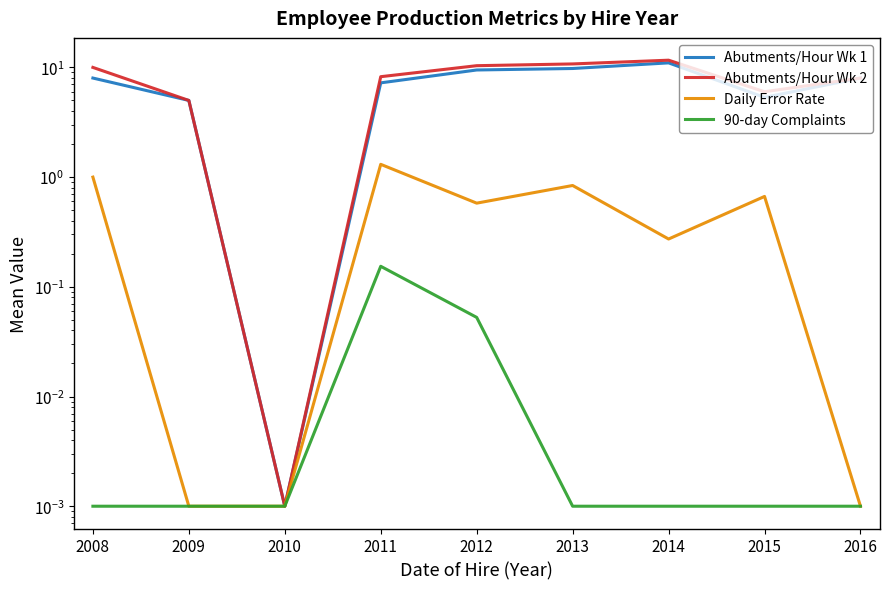

Which label corresponds to the largest value in the chart?

2014